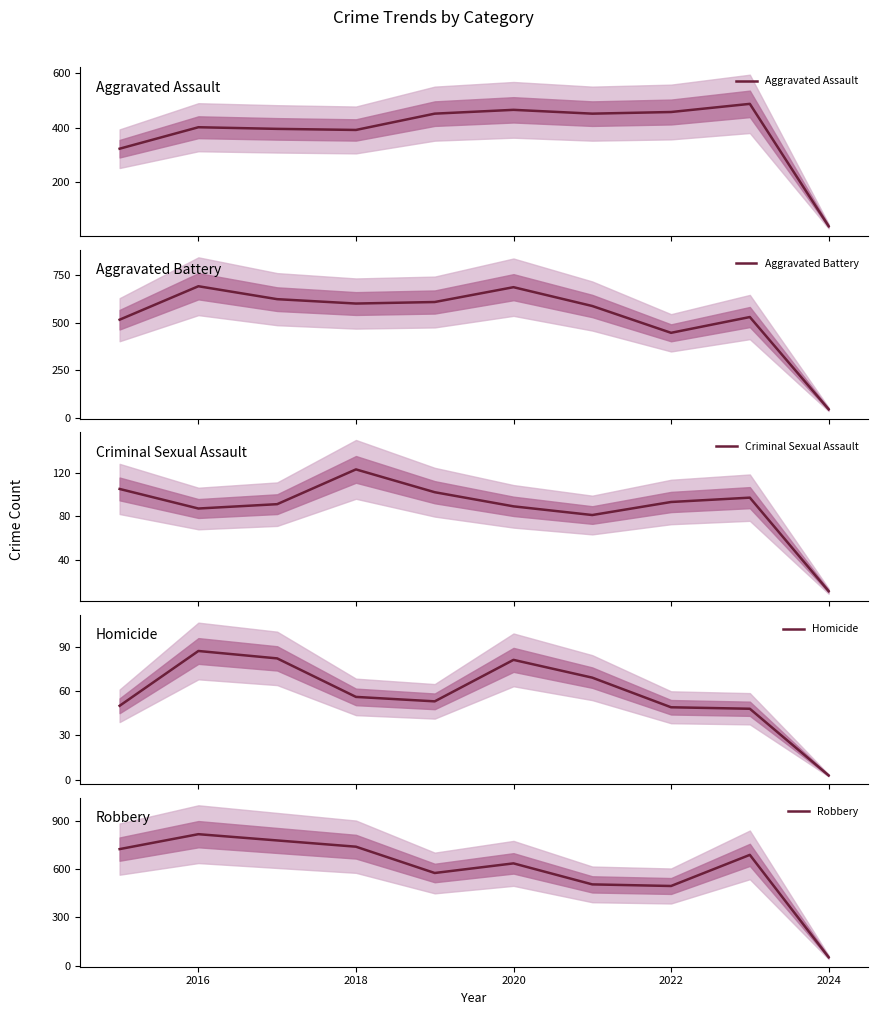

How many data points in Robbery are less than 690?

5